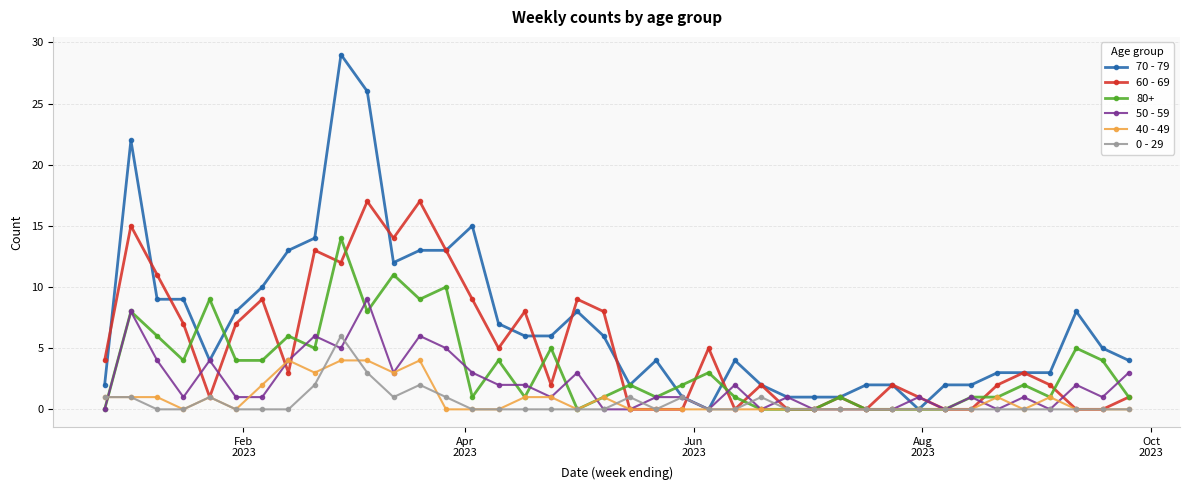

Which series has the widest spread of values?

70 - 79